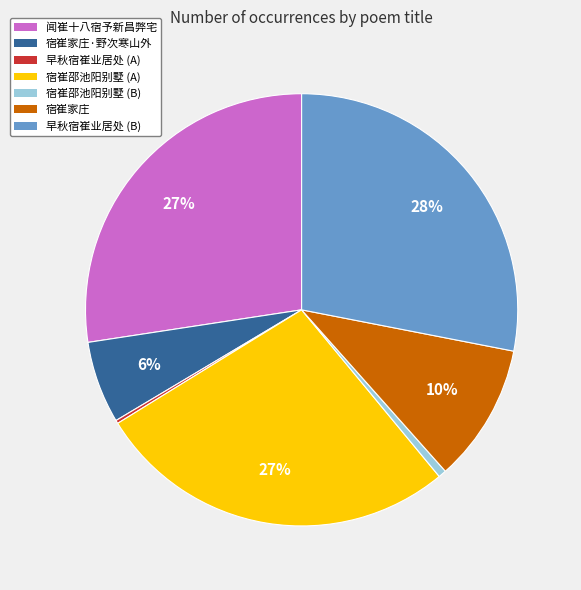

To the nearest percent, what is the difference between the largest and smallest slice percentages?

28%